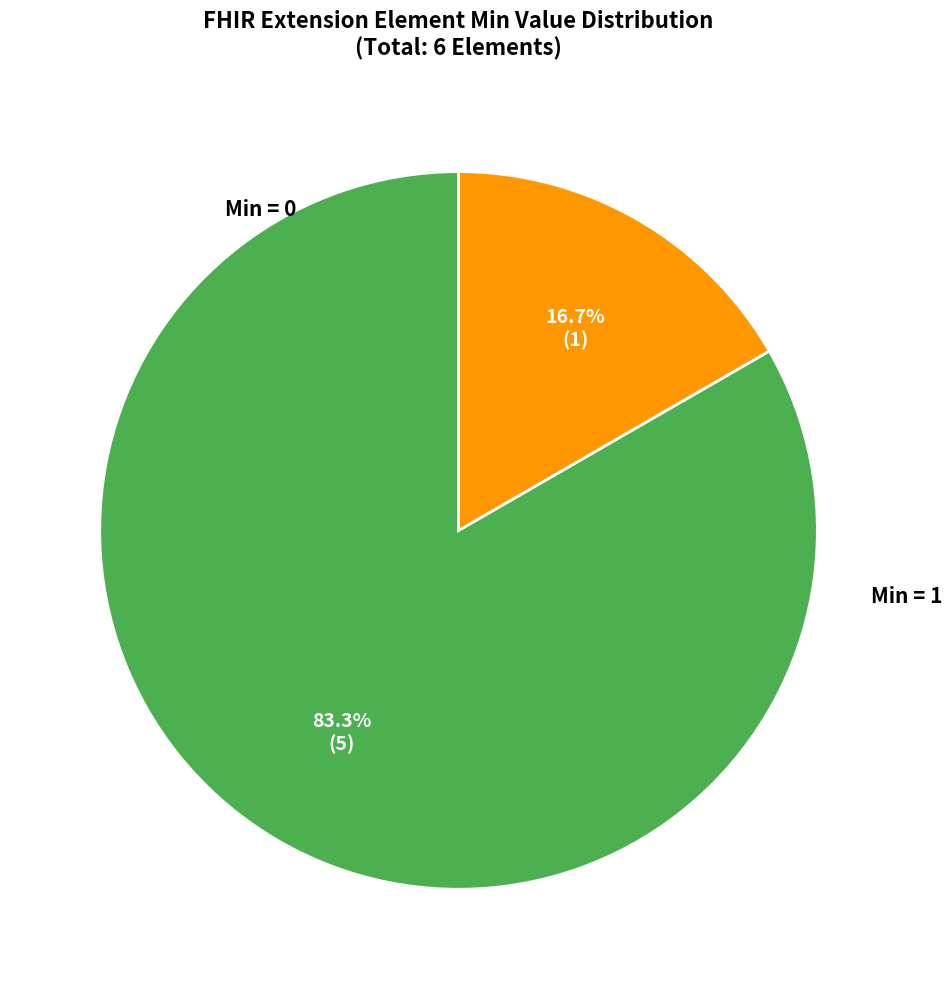

Does any single category account for the majority?

Yes